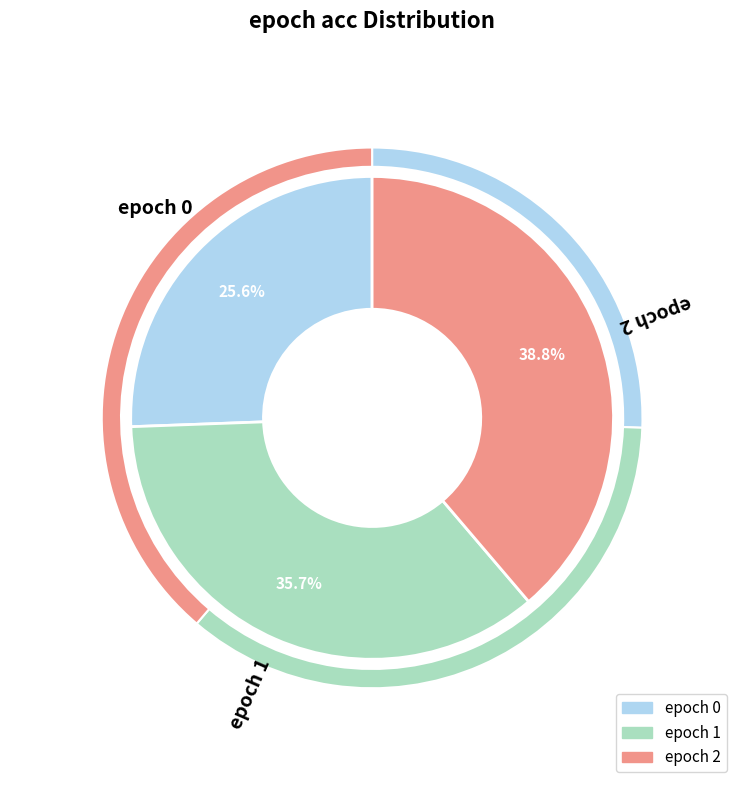

Combined, do 2 and 0 account for over 50%?

Yes